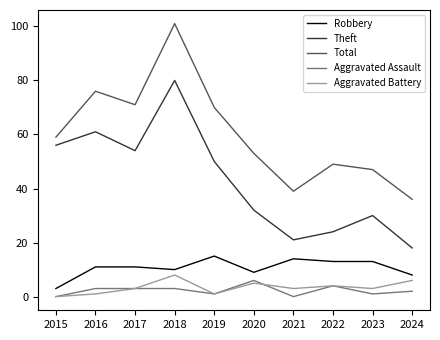

Reading left to right, what are all the values shown in this chart?

Robbery: 2015=3	2016=11	2017=11	2018=10	2019=15	2020=9	2021=14	2022=13	2023=13	2024=8
Theft: 2015=56	2016=61	2017=54	2018=80	2019=50	2020=32	2021=21	2022=24	2023=30	2024=18
Total: 2015=59	2016=76	2017=71	2018=101	2019=70	2020=53	2021=39	2022=49	2023=47	2024=36
Aggravated Assault: 2015=0	2016=3	2017=3	2018=3	2019=1	2020=6	2021=0	2022=4	2023=1	2024=2
Aggravated Battery: 2015=0	2016=1	2017=3	2018=8	2019=1	2020=5	2021=3	2022=4	2023=3	2024=6